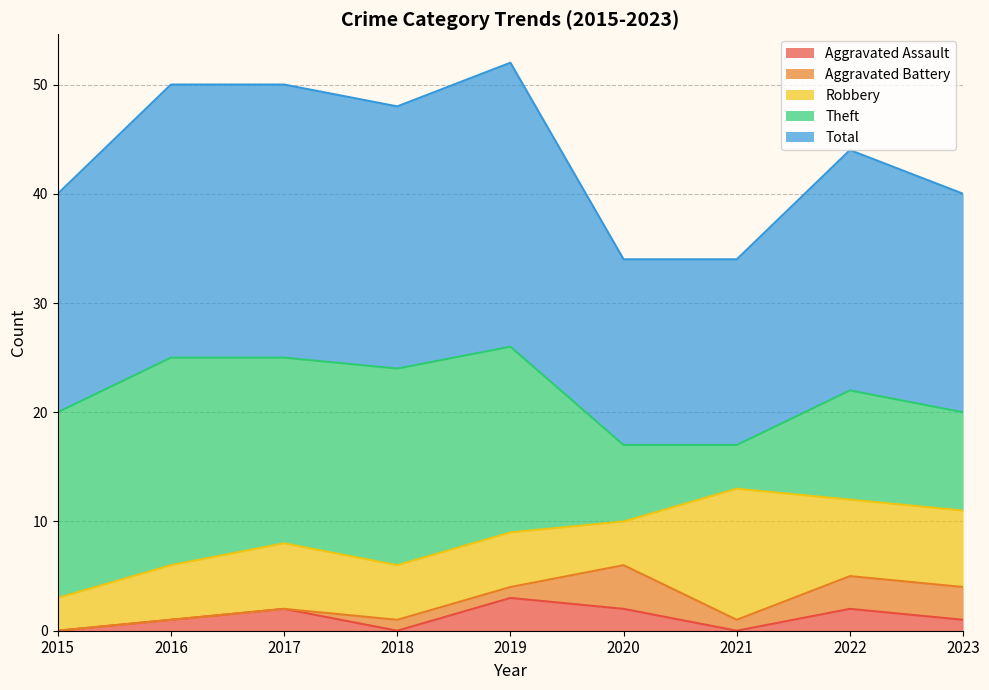

Rank the series by their maximum value, from lowest to highest.

Aggravated Assault, Aggravated Battery, Robbery, Theft, Total